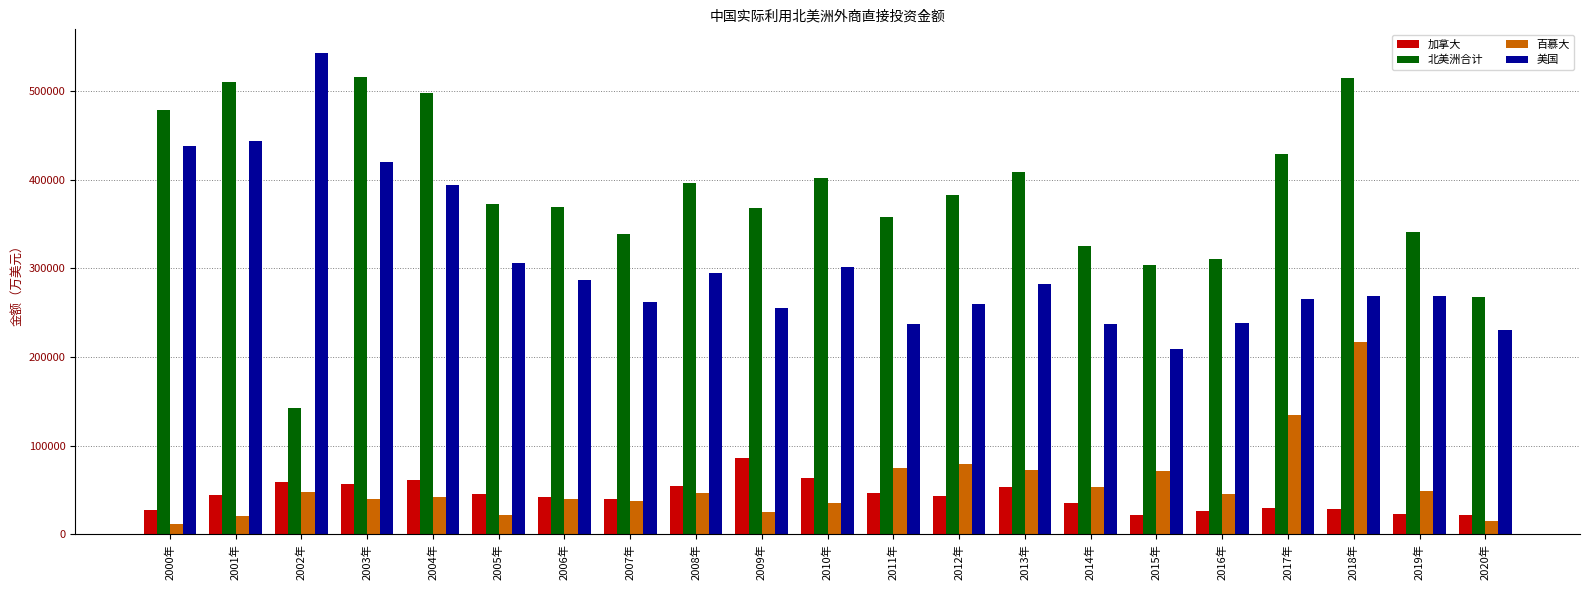

Where is 百慕大 nearest to the value 114469?

2017年